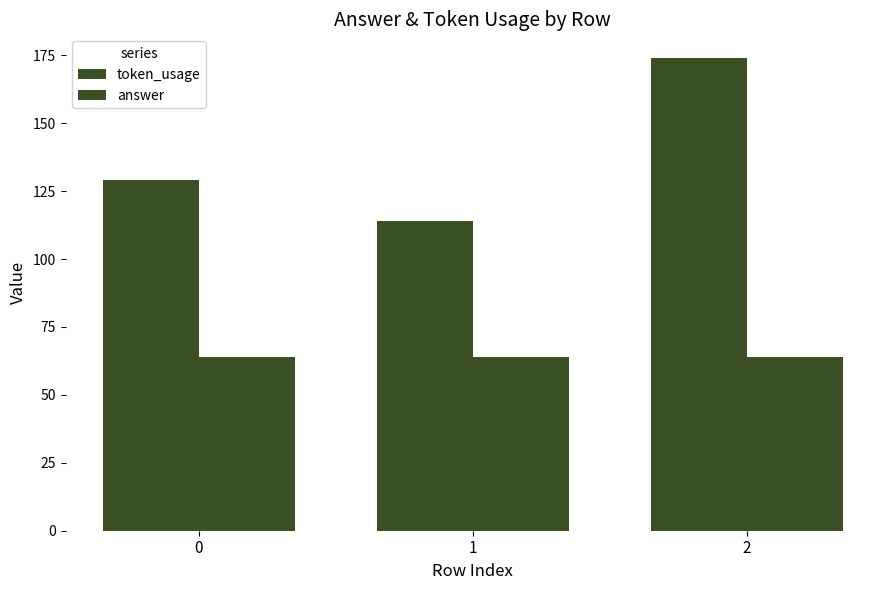

What is the difference between the token_usage values at 2 and 1?

60